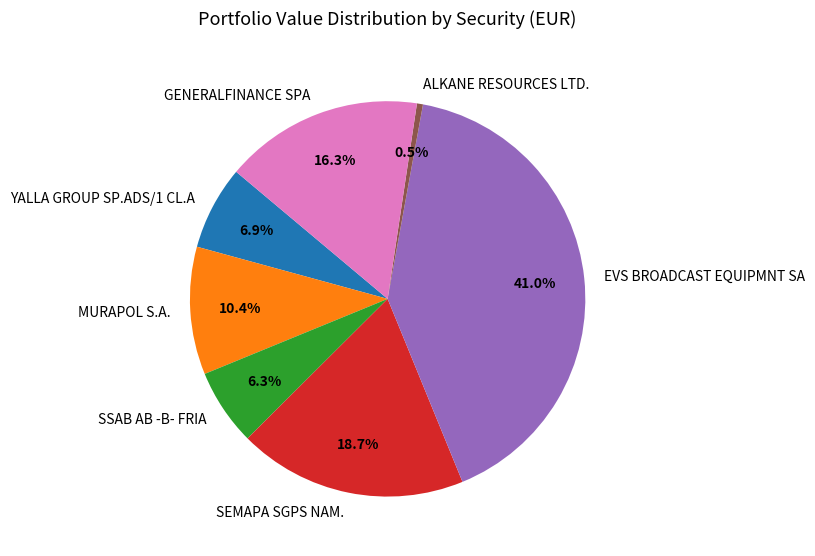

Which category has the biggest portion of the pie?

EVS BROADCAST EQUIPMNT SA